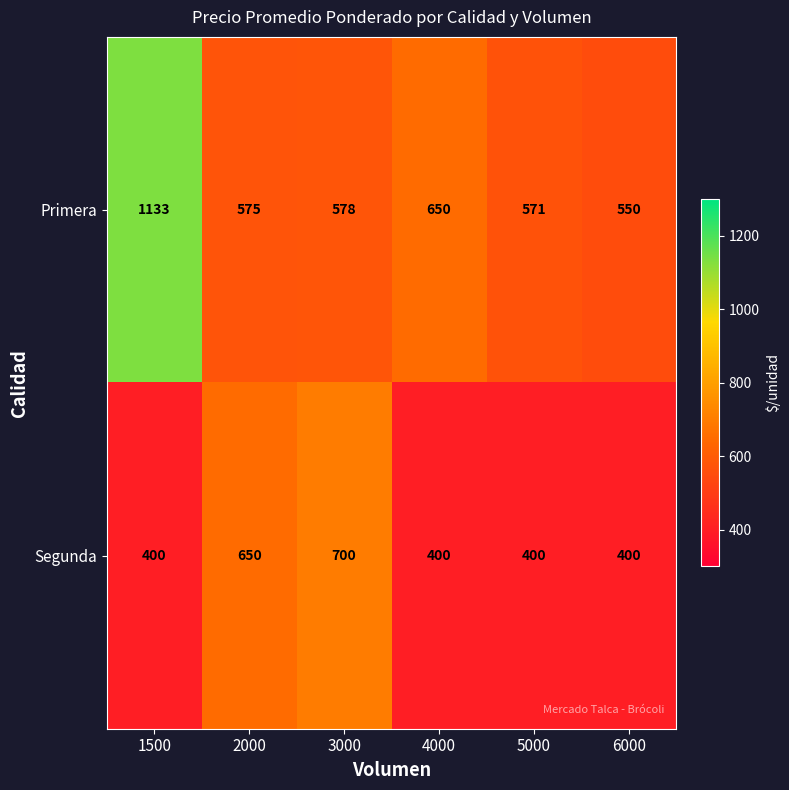

Reading right to left, list all the values displayed in this chart.

Primera: 6000=550	5000=571	4000=650	3000=578	2000=575	1500=1133
Segunda: 6000=400	5000=400	4000=400	3000=700	2000=650	1500=400